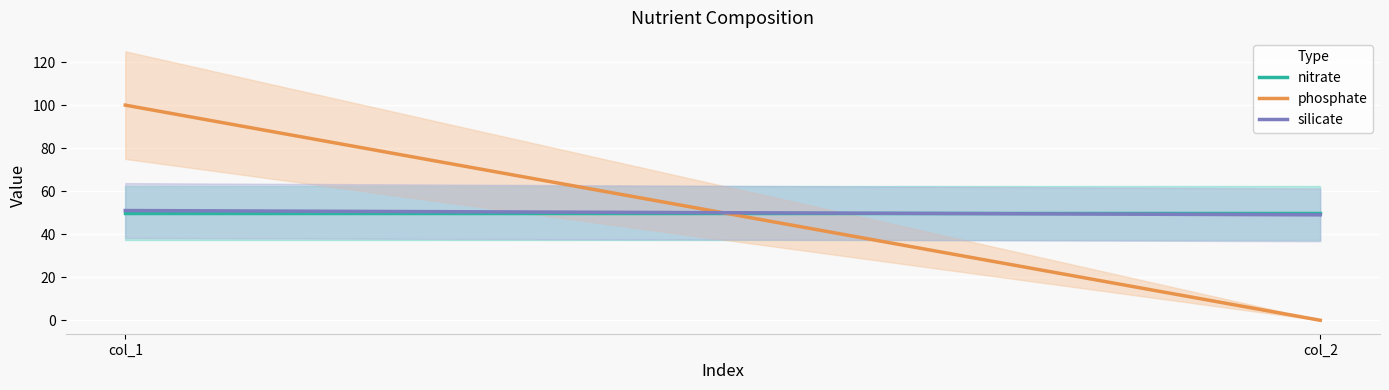

List the series in order of their peak value, highest first.

phosphate, silicate, nitrate